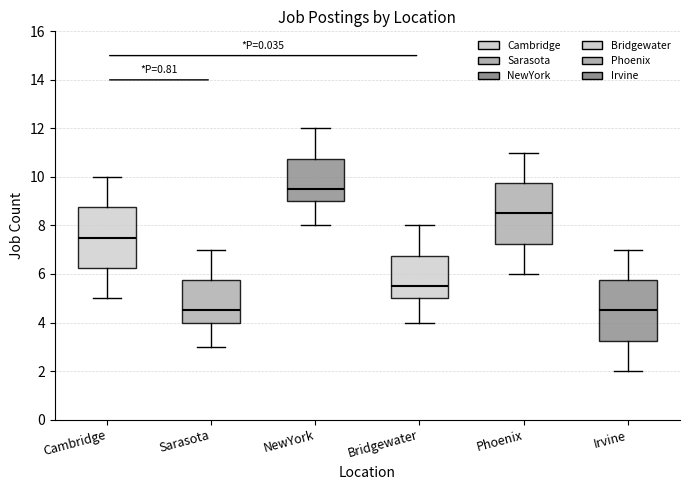

Reading left to right, read every box against the y-axis: the position of its median line, the range the box covers, and the ends of its whiskers. The values are not printed on the chart, so give them approximately, as read against the axis.

Cambridge: median 7.6, box 6.2 to 8.8, whiskers 5.0 to 10.0
Sarasota: median 4.6, box 4.0 to 5.8, whiskers 3.0 to 7.0
NewYork: median 9.6, box 9.0 to 10.8, whiskers 8.0 to 12.0
Bridgewater: median 5.6, box 5.0 to 6.8, whiskers 4.0 to 8.0
Phoenix: median 8.6, box 7.2 to 9.8, whiskers 6.0 to 11.0
Irvine: median 4.6, box 3.2 to 5.8, whiskers 2.0 to 7.0